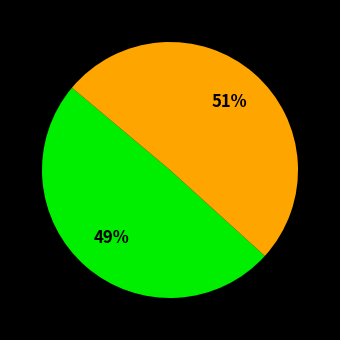

To the nearest percent, what is the average slice percentage?

50%